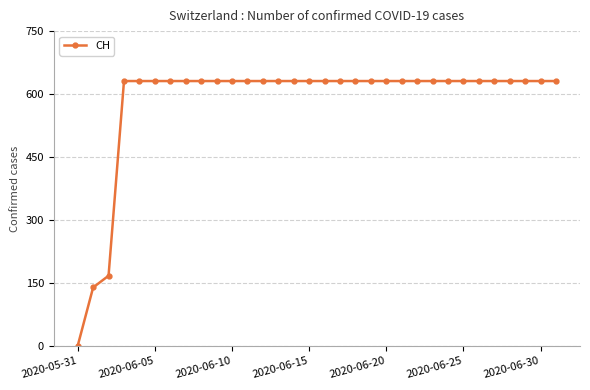

What is the difference between the maximum and minimum values?

631